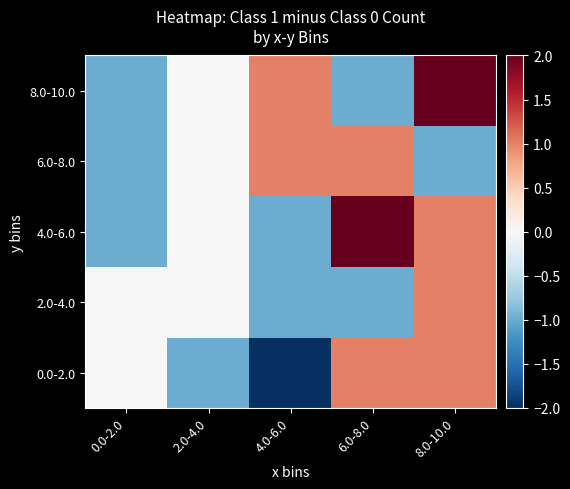

At how many categories does at least one series exceed 0?

3